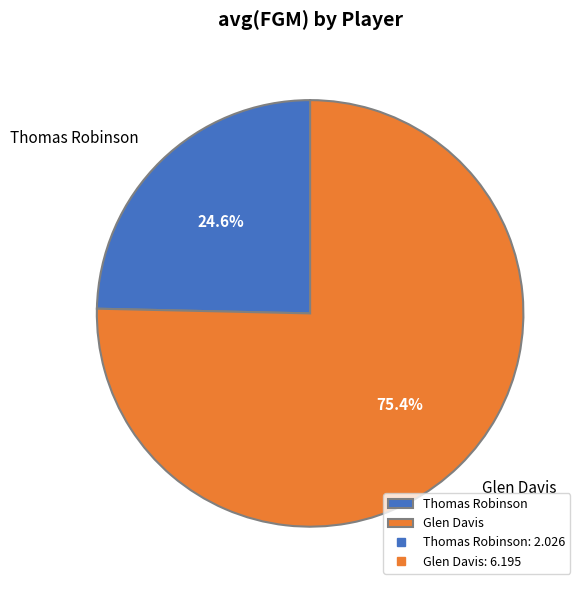

Approximately how many times larger is the value at Glen Davis compared to Thomas Robinson?

3.1